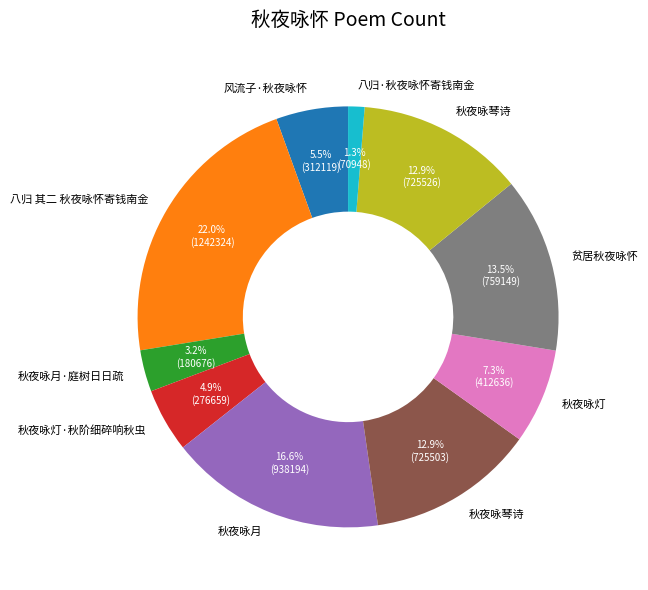

Is there any slice that represents more than half of the pie?

No